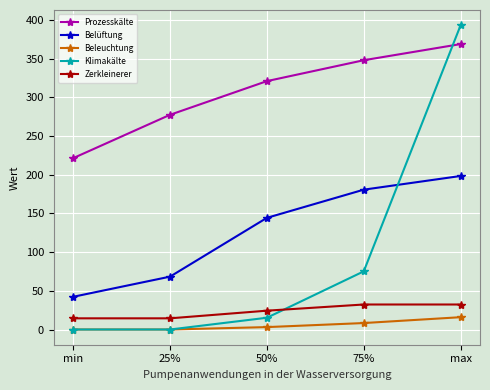

Is this an area chart (filled region under the line)?

No